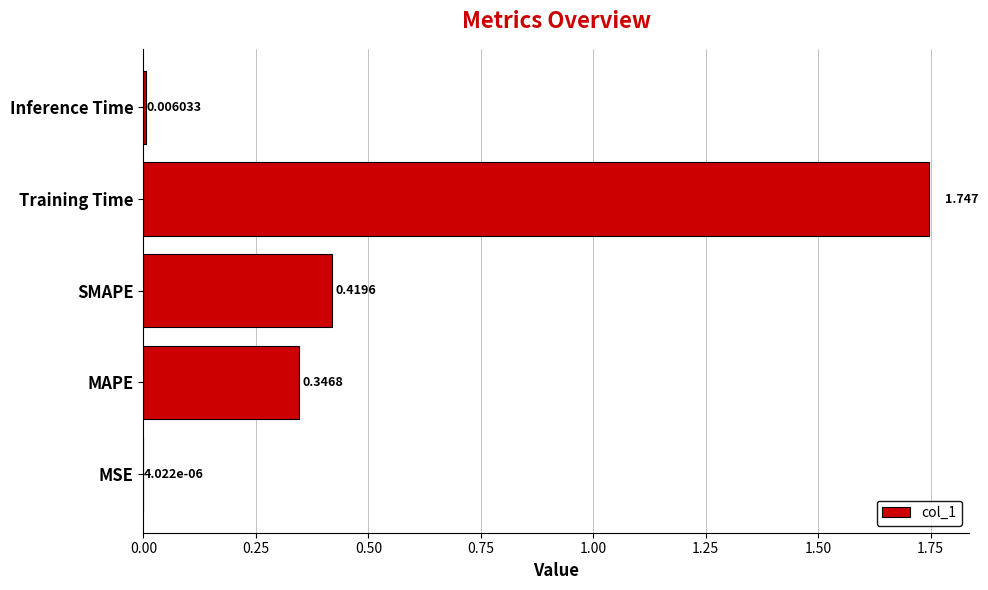

Which has a higher value, Inference Time or SMAPE?

SMAPE